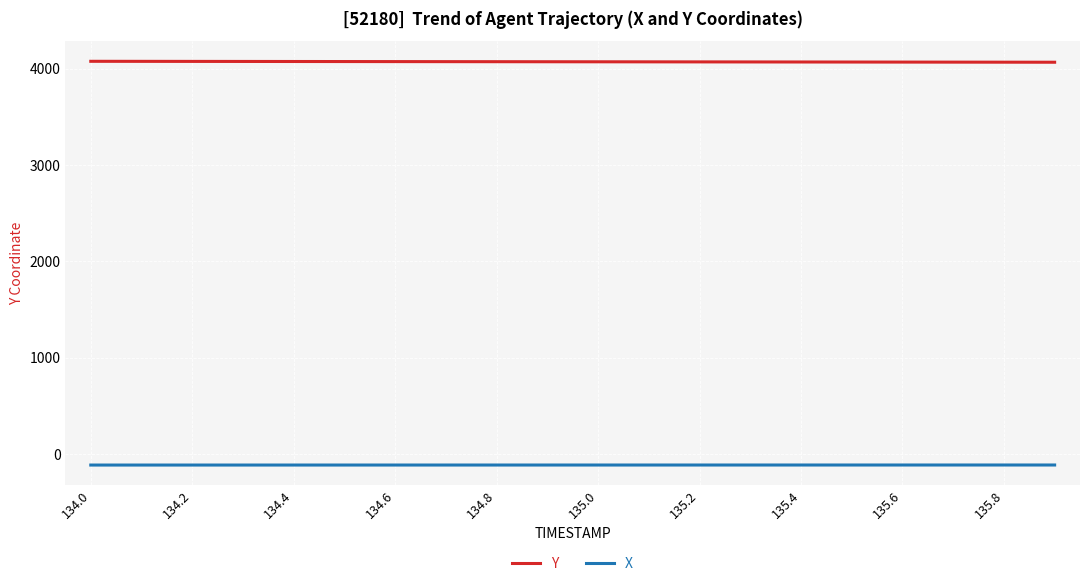

What are all the series names shown in the legend?

Y, X